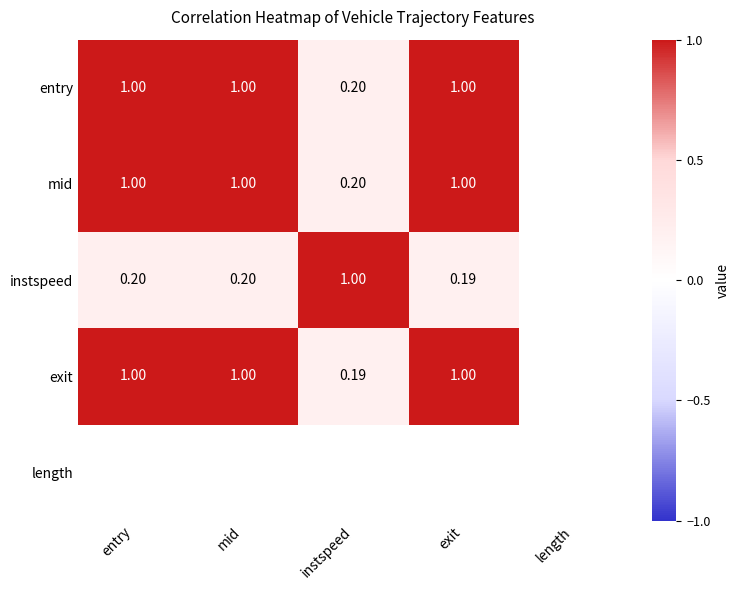

At which label is exit closest to 0?

instspeed